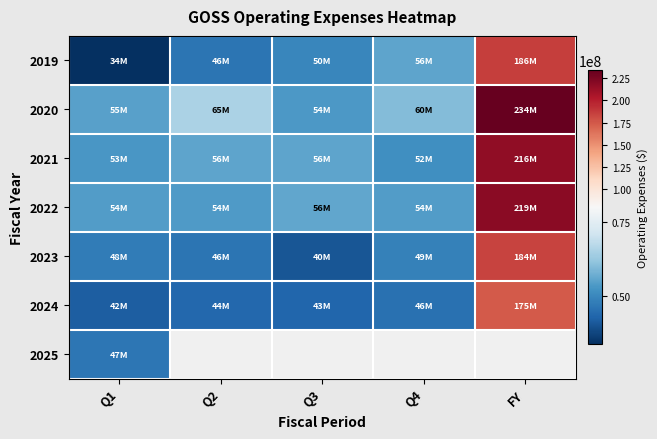

At Q1, list the series in order from largest to smallest.

2020, 2022, 2021, 2023, 2025, 2024, 2019